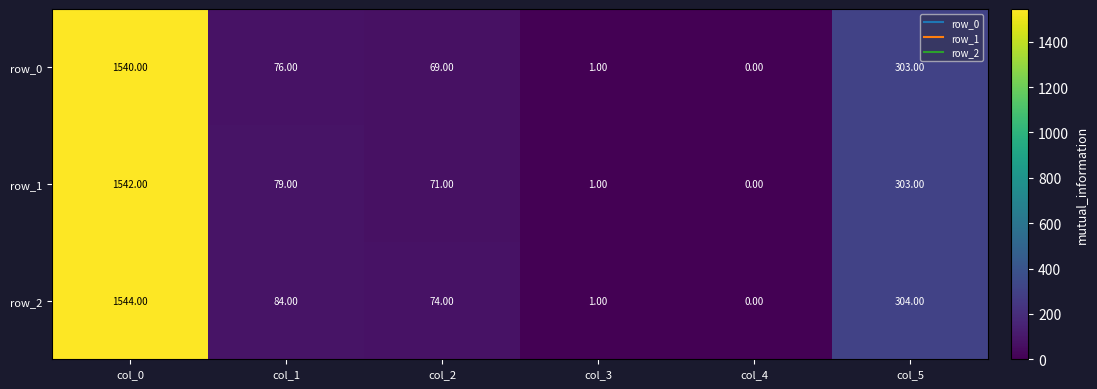

What is the greatest value displayed?

1544